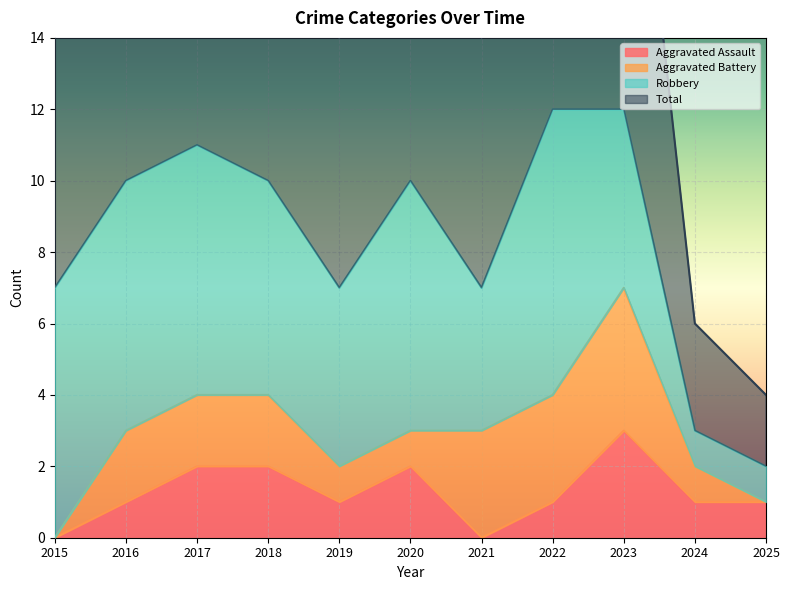

At which label does Aggravated Assault first exceed 1?

2017